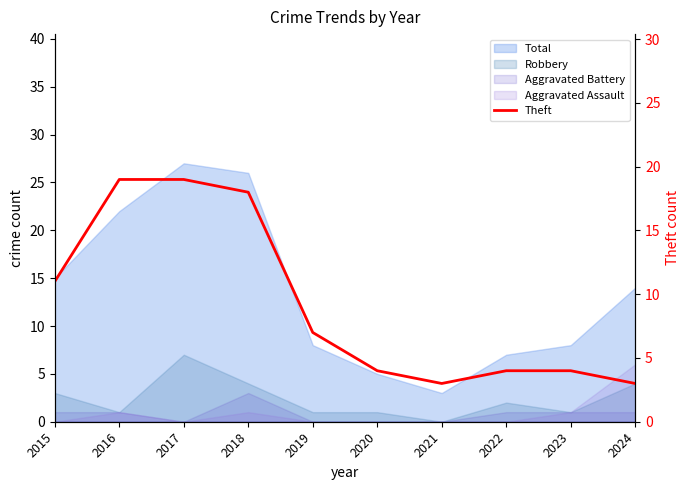

What is the value of the 8th point from the left?

4